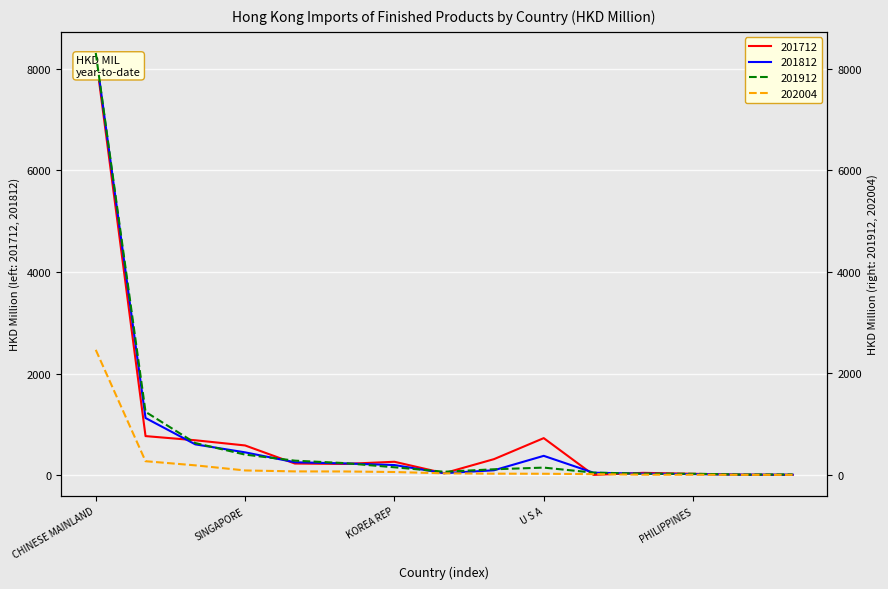

What is the average value of the 202004 series?

222.7